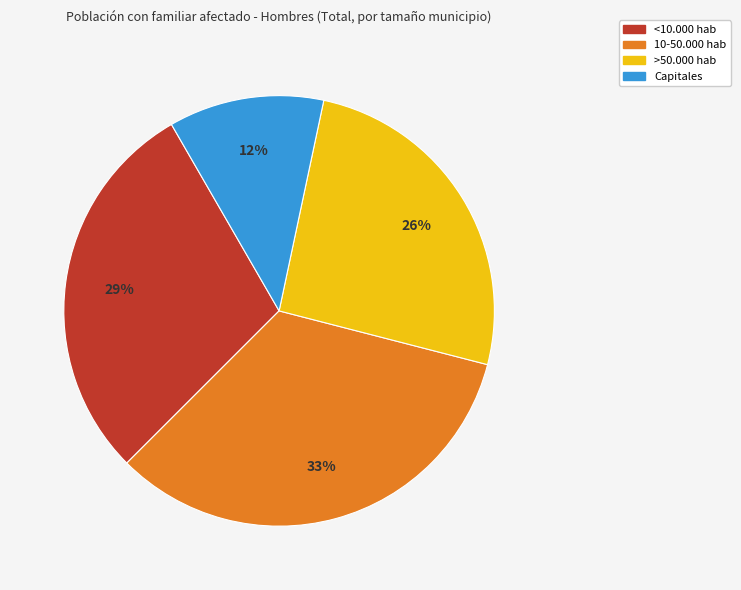

Rank the categories by value from lowest to highest.

Capitales, >50.000 hab, <10.000 hab, 10-50.000 hab